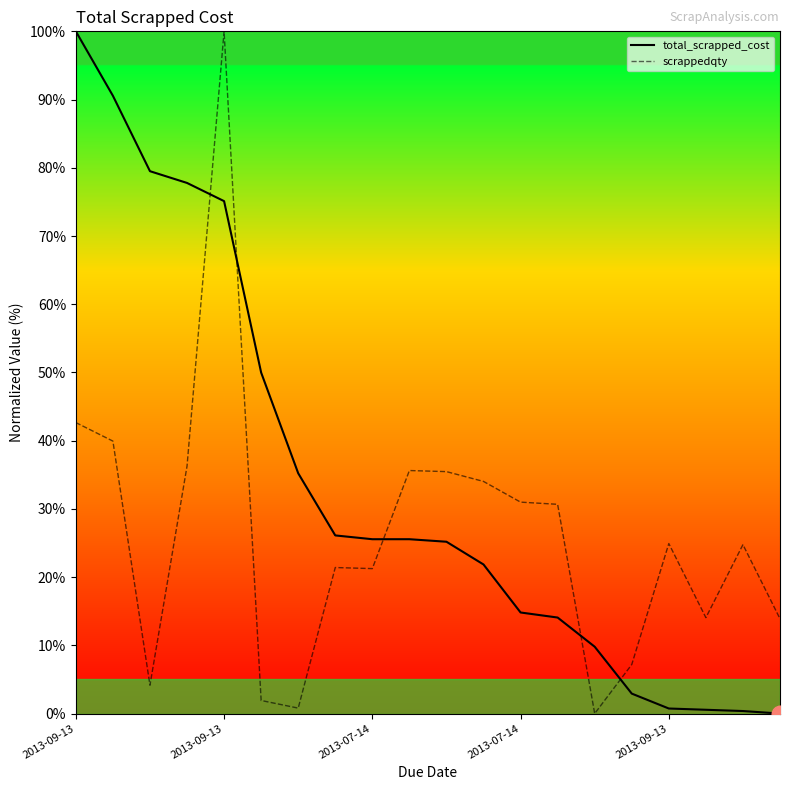

What is the difference between the maximum and second lowest values in the total_scrapped_cost series?

99.6